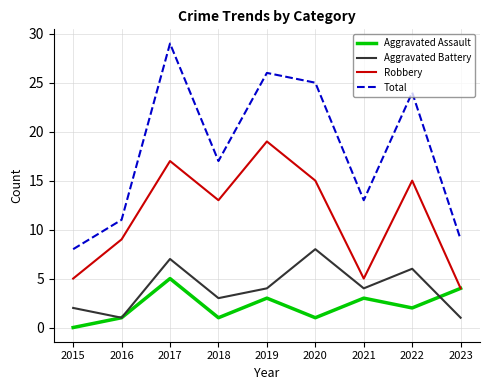

Reading left to right, transcribe all the data shown in this chart.

Aggravated Assault: 0	1	5	1	3	1	3	2	4
Aggravated Battery: 2	1	7	3	4	8	4	6	1
Robbery: 5	9	17	13	19	15	5	15	4
Total: 8	11	29	17	26	25	13	24	9